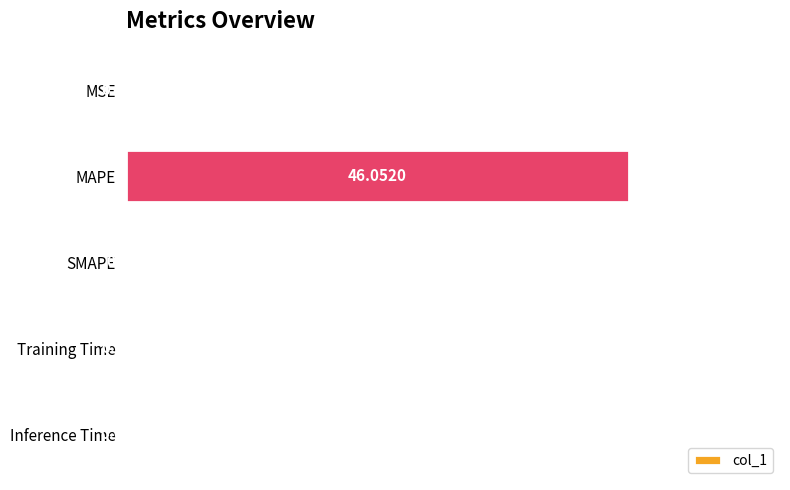

Which category has the highest value across all series?

MAPE